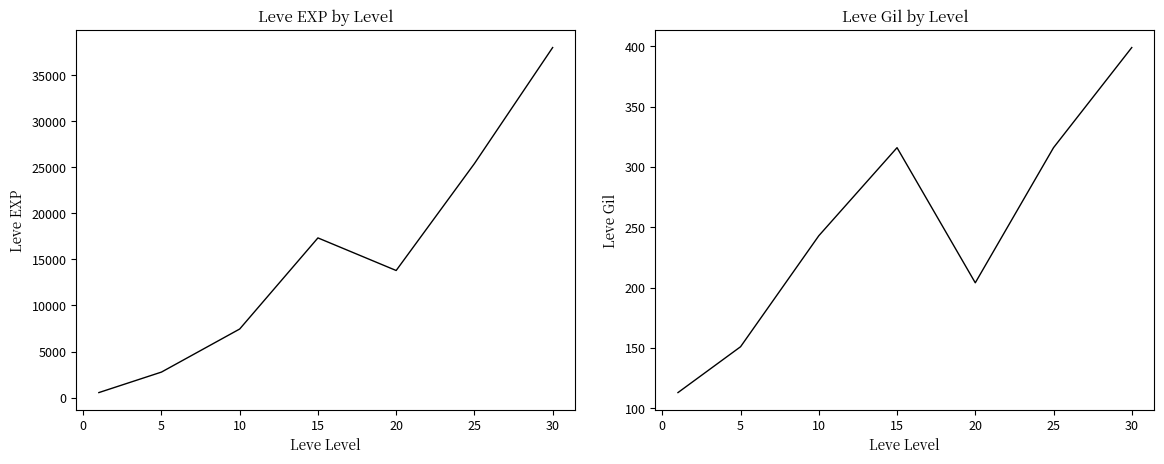

Which series changed the most between −5 and 10?

Leve EXP